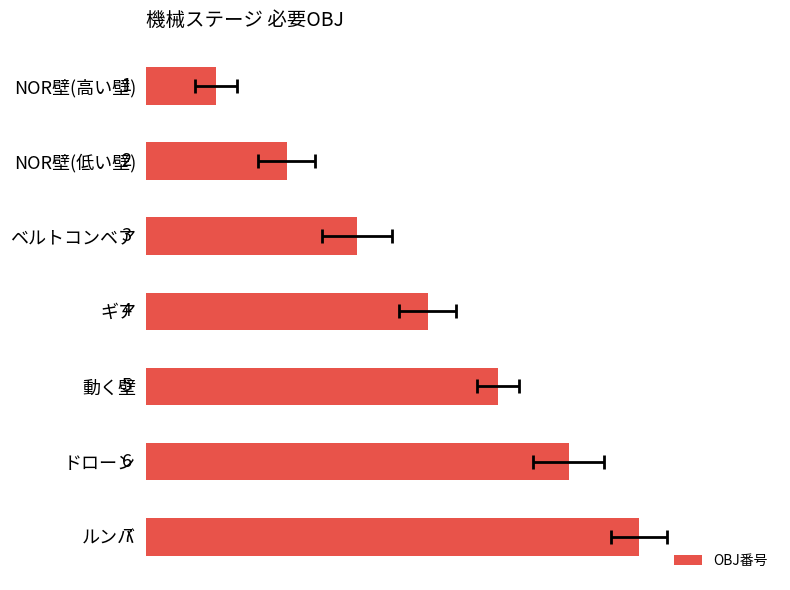

The chart shows a value of 2 at NOR壁(高い壁). True or false?

False